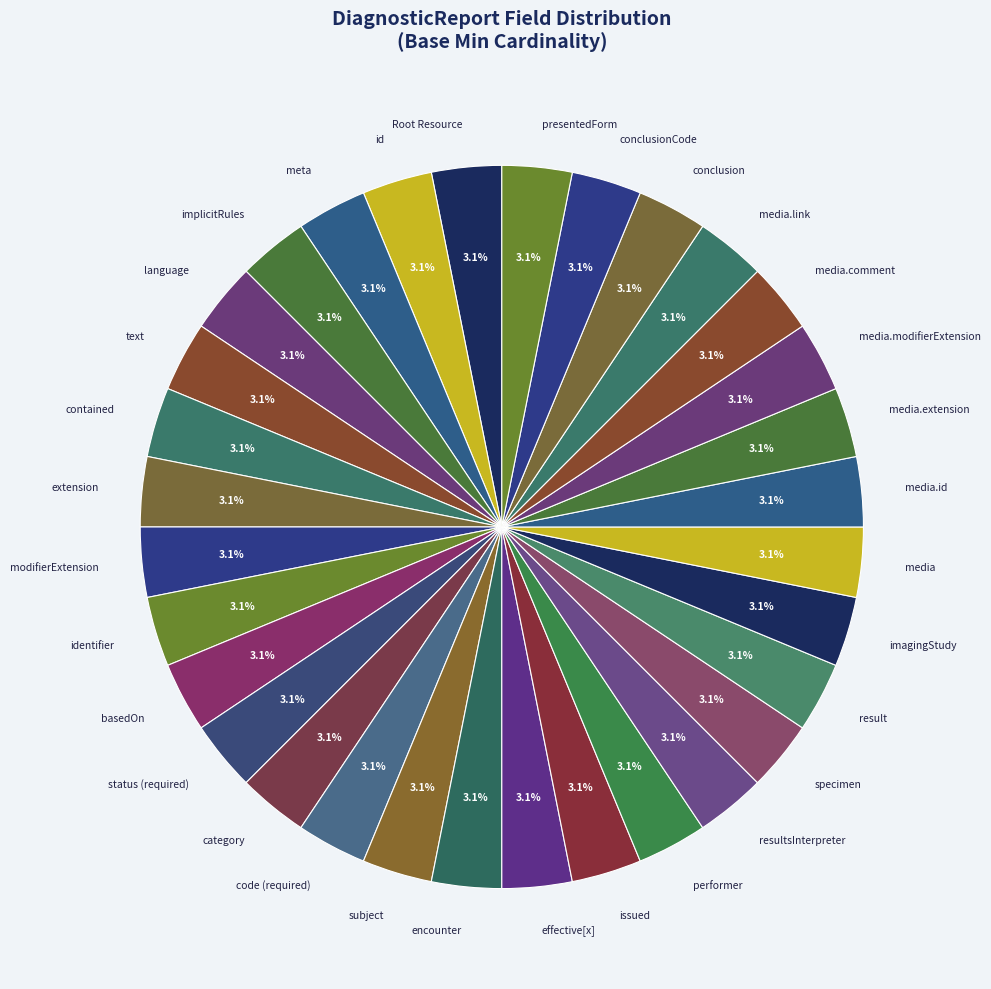

Approximately how many times larger is the value at id compared to performer?

1.0